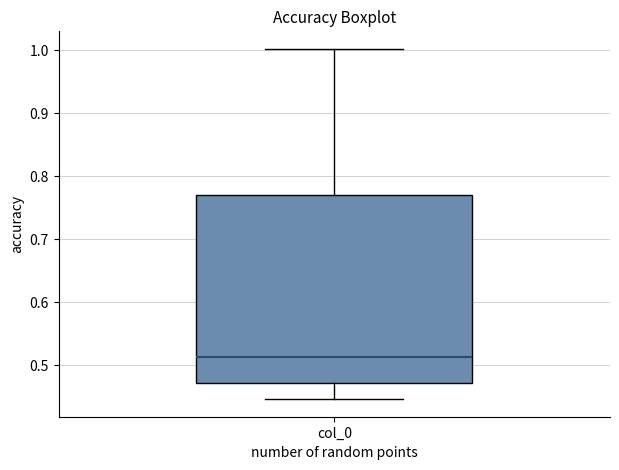

Where does the median line of the box for col_0 sit on the y-axis? The values are not printed on the chart, so give them approximately, as read against the axis.

0.51